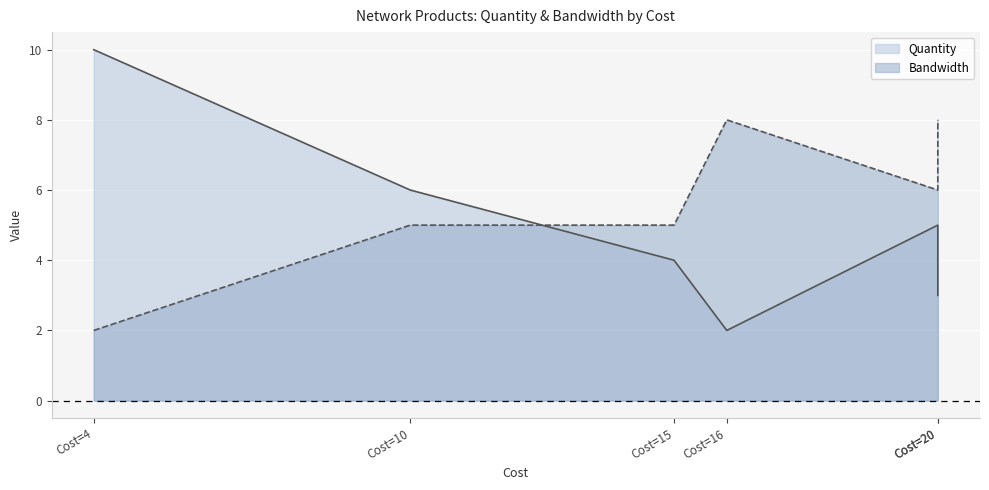

What are all the series names shown in the legend?

Quantity, Bandwidth